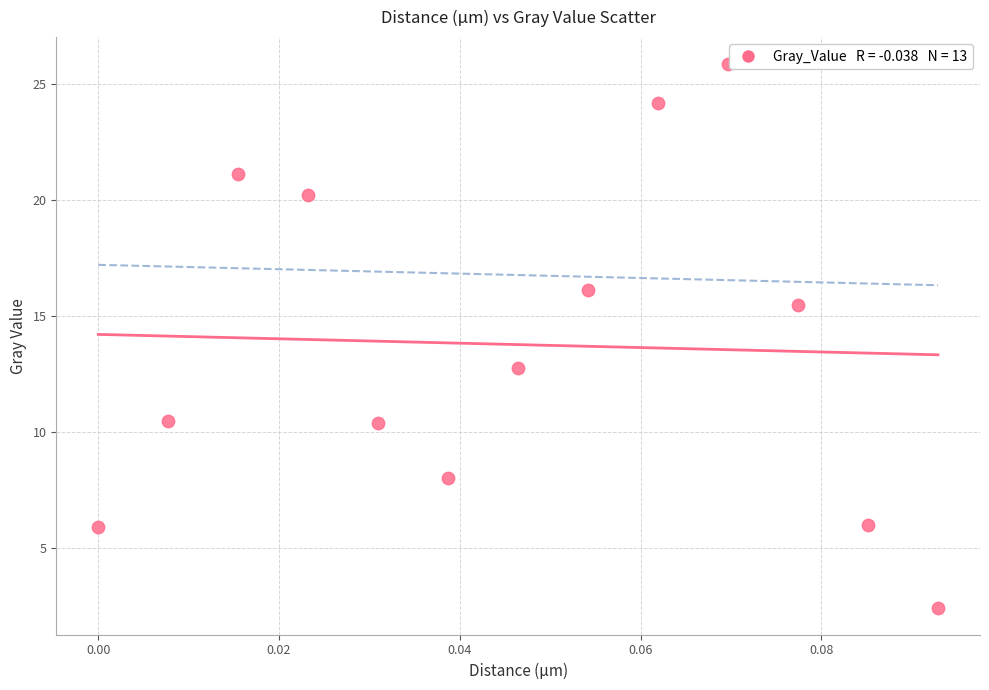

What is the range of Y values (max minus min)?

23.4